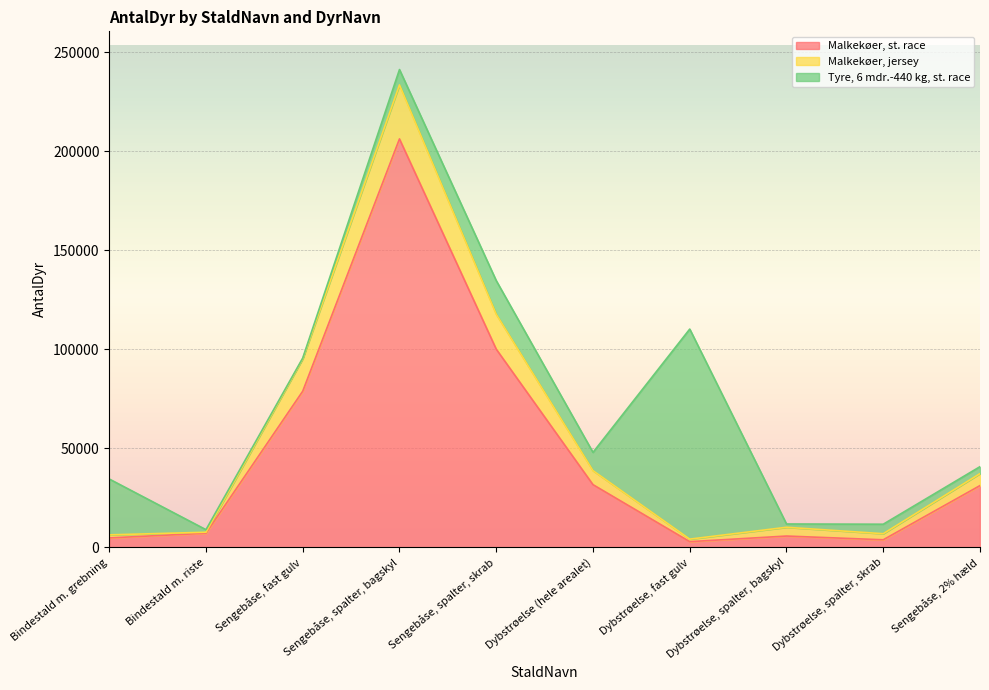

How many times do Tyre, 6 mdr.-440 kg, st. race and Malkekøer, jersey cross each other?

5